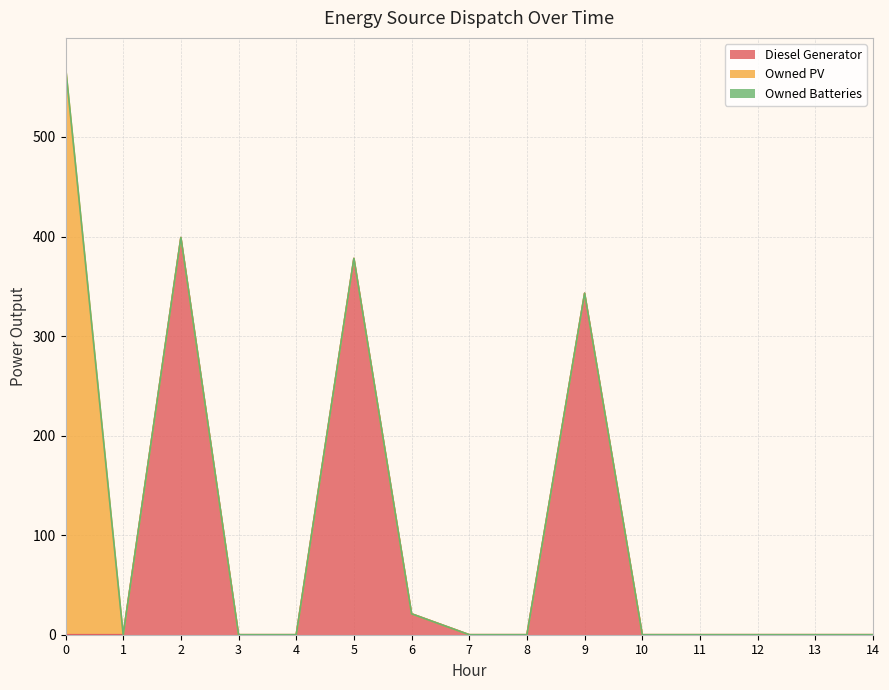

At which category does Diesel Generator reach its first local peak?

2